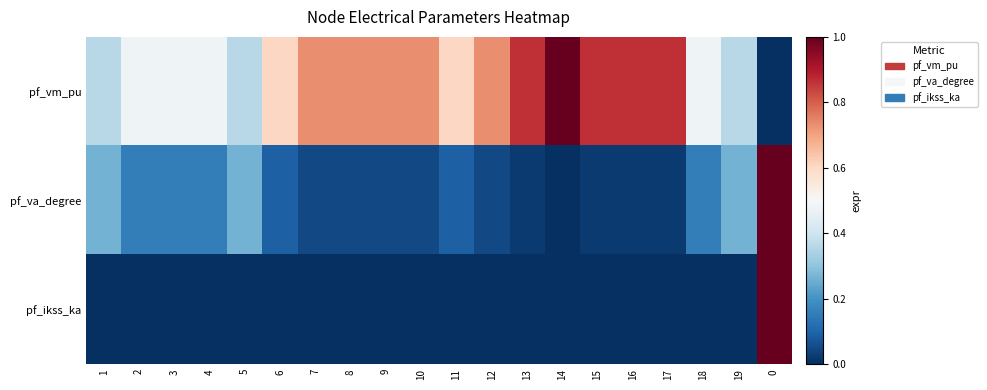

What is the greatest value displayed?

1.0